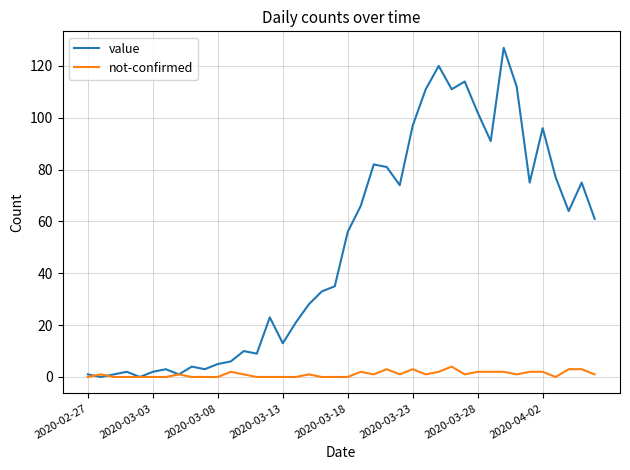

Which series has the largest total across all categories?

value